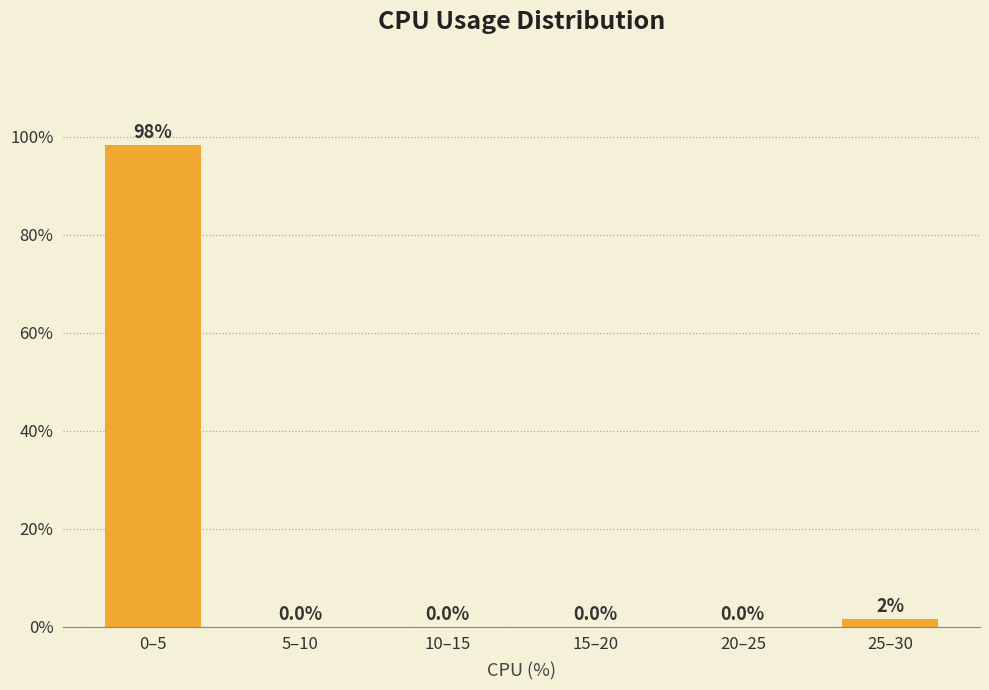

The value at 10–15 is 0.0. True or false?

True